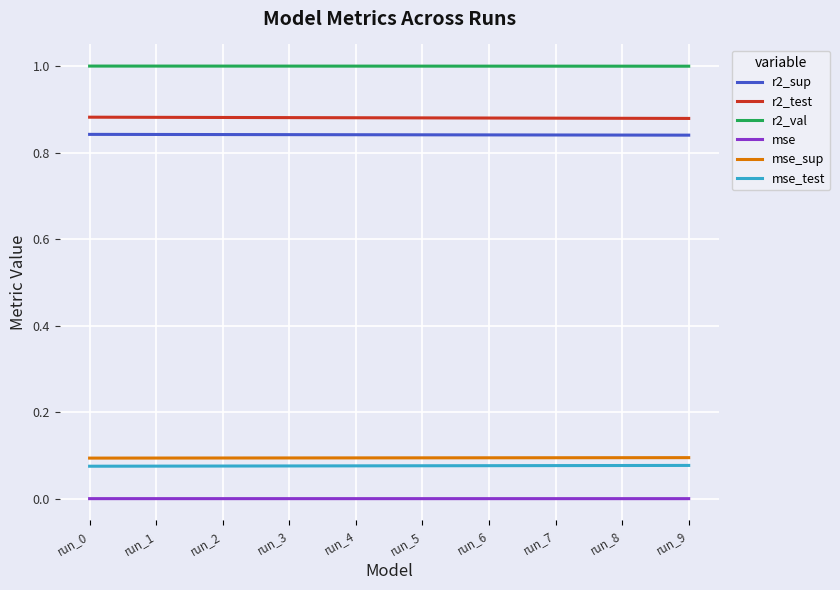

Is it true that r2_test equals 0.4 at run_7?

False